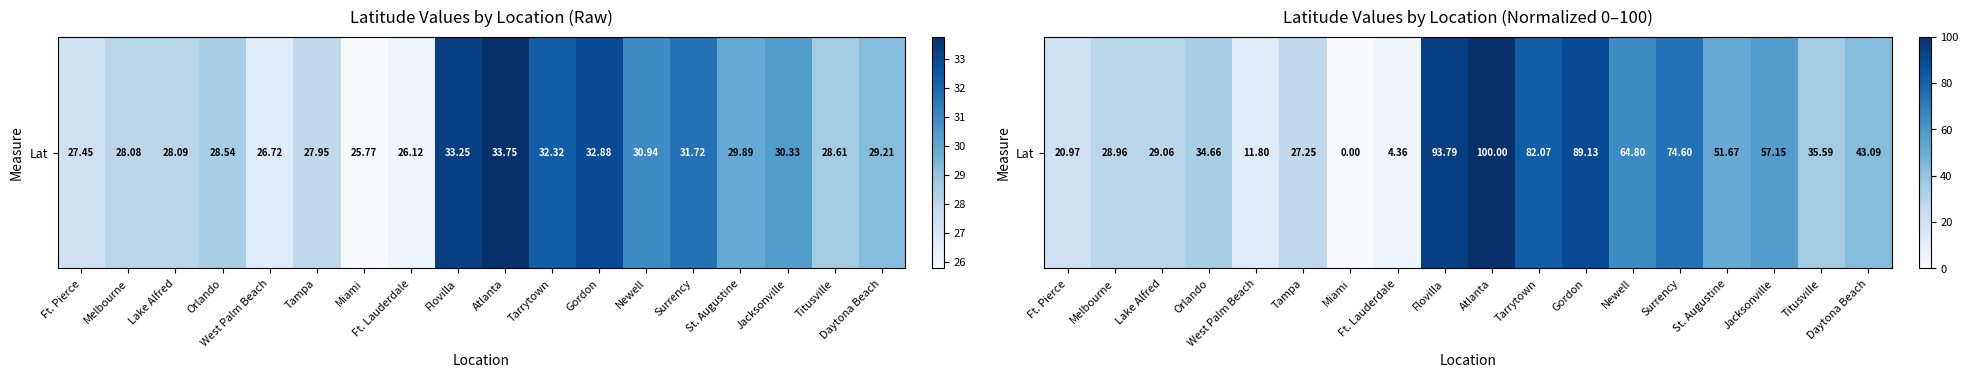

What is the ratio of the value at Jacksonville to the value at Lake Alfred?

2.0